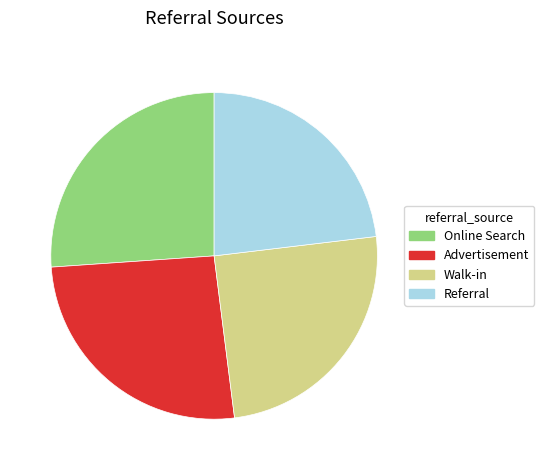

Count the number of slices in the pie.

4